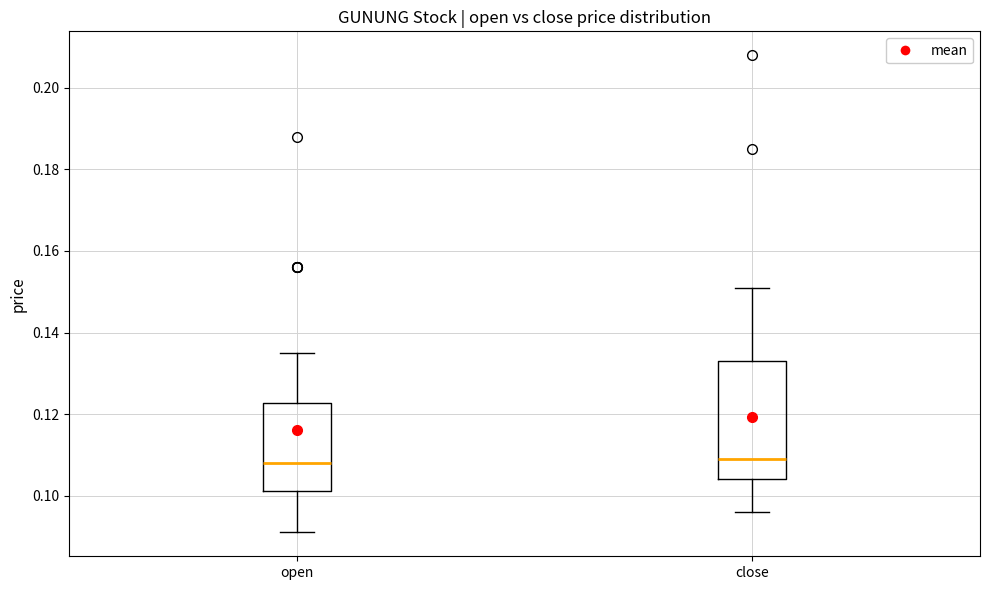

Which box is the tallest, from its lower edge to its upper edge?

close